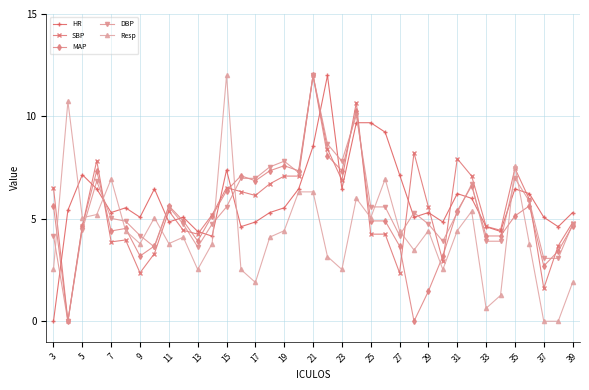

True or false: DBP and HR intersect in this chart.

True